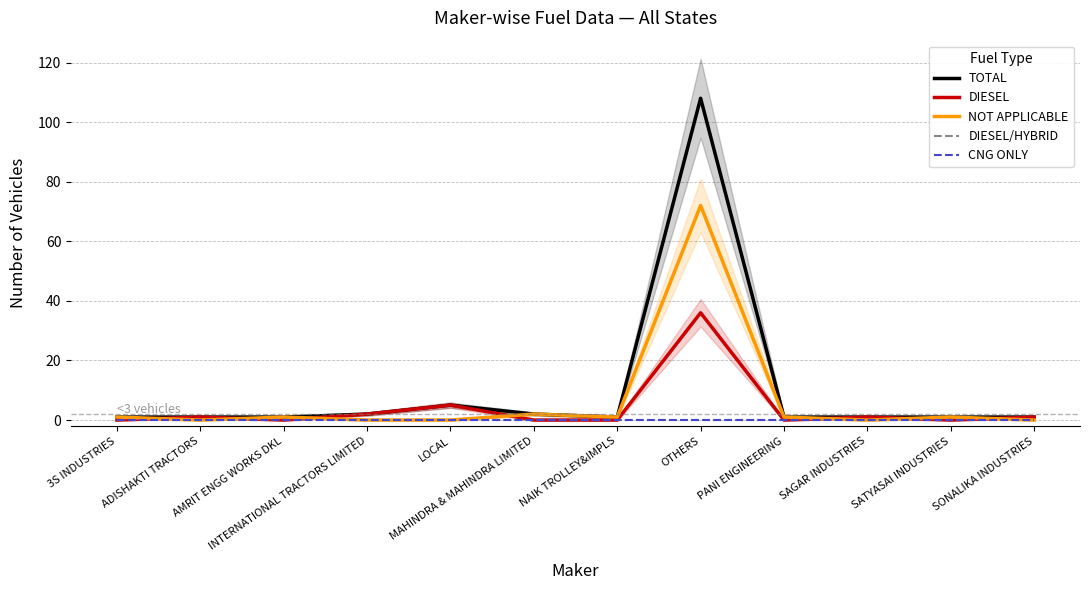

What is the label of the 5th point from the left?

LOCAL